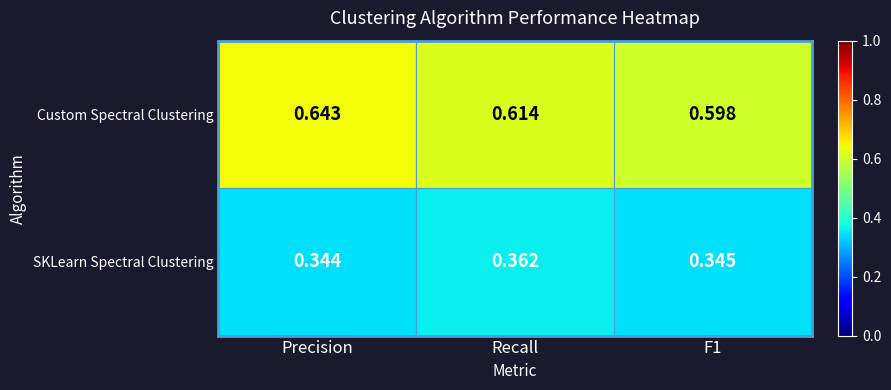

Is the value of SKLearn Spectral Clustering at F1 greater than the value of Custom Spectral Clustering at F1?

No